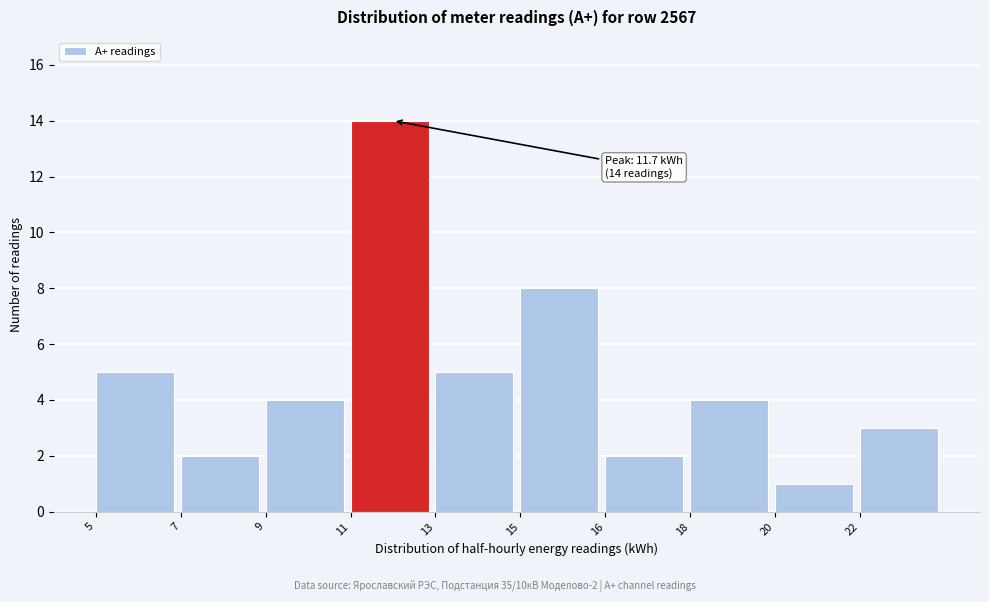

Reading left to right, transcribe all the data shown in this chart.

5	2	4	14	5	8	2	4	1	3